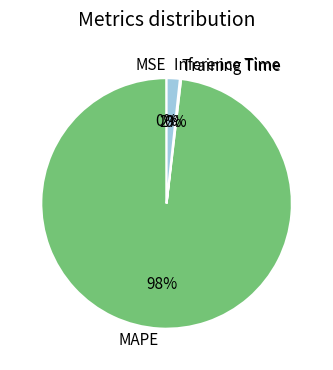

Do MAPE and Inference Time together represent more than half of the pie?

Yes